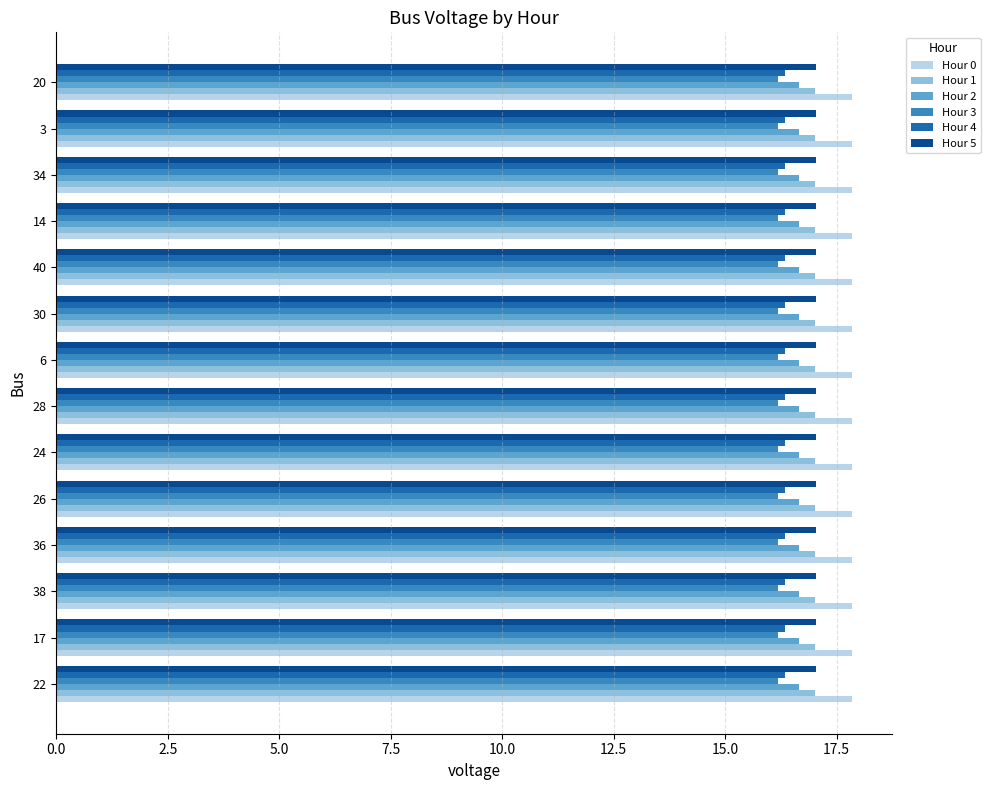

What is the average value of the Hour 2 series?

16.7